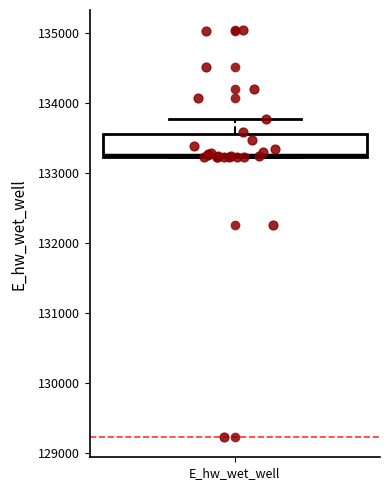

Transcribe this box plot: give where the median line is, the range the box spans, and where the two whiskers end, as read against the y-axis. The values are not printed on the chart, so give them approximately, as read against the axis.

median 133300, box 133200 to 133600, whiskers 133200 to 133800